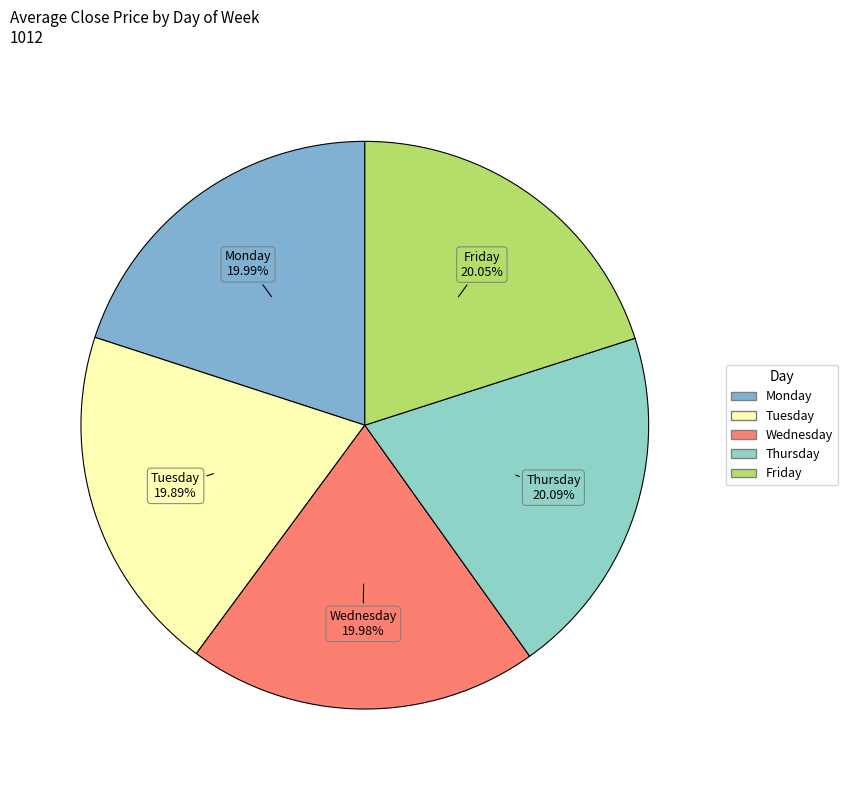

Does any single category account for the majority?

No